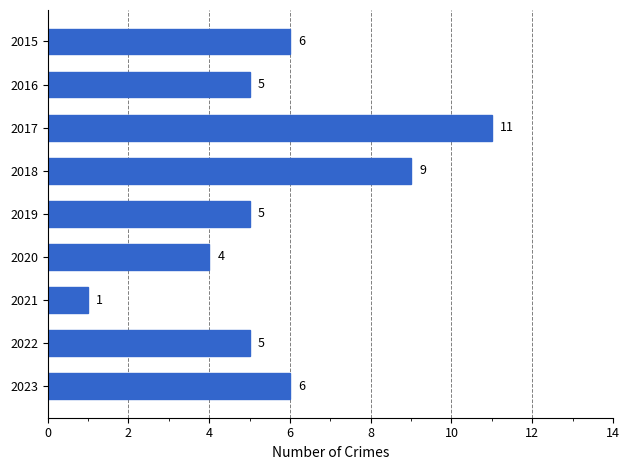

What is the value of the 4th bar from the top?

9